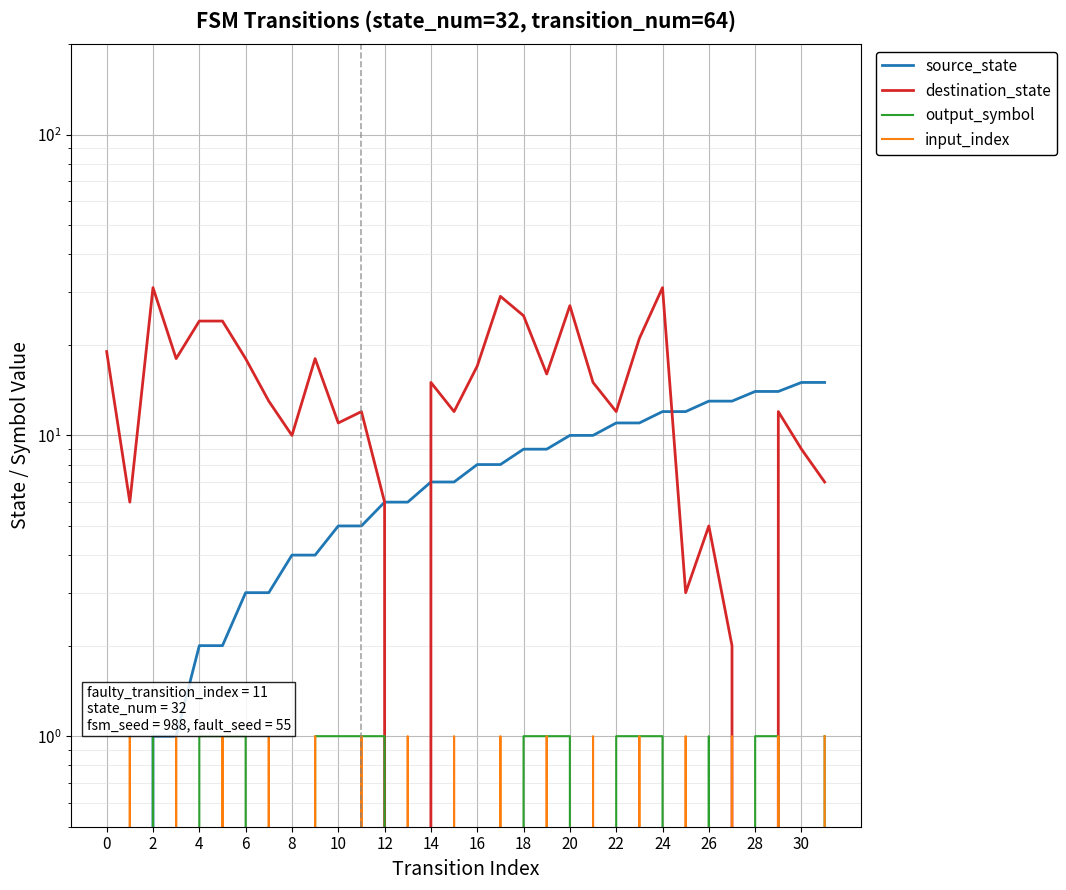

What are all the series names shown in the legend?

source_state, destination_state, output_symbol, input_index